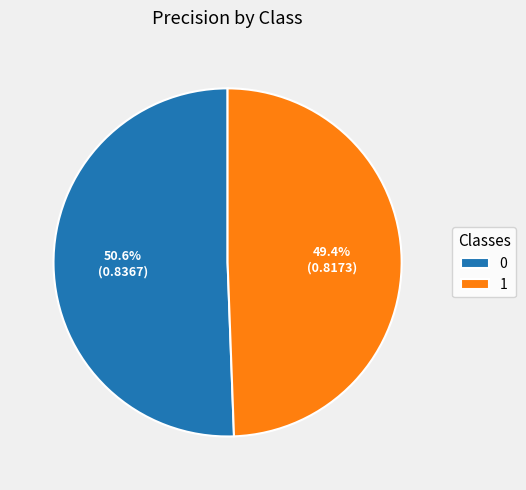

The 0 slice represents 64% of the pie. True or false?

False